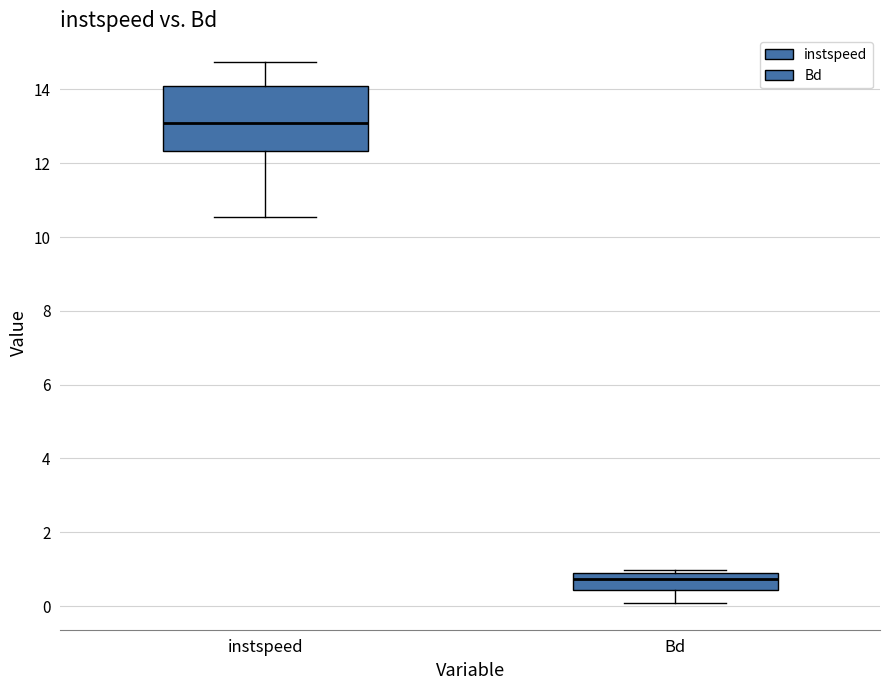

Comparing the boxes themselves (not the whiskers), which one is the tallest?

instspeed